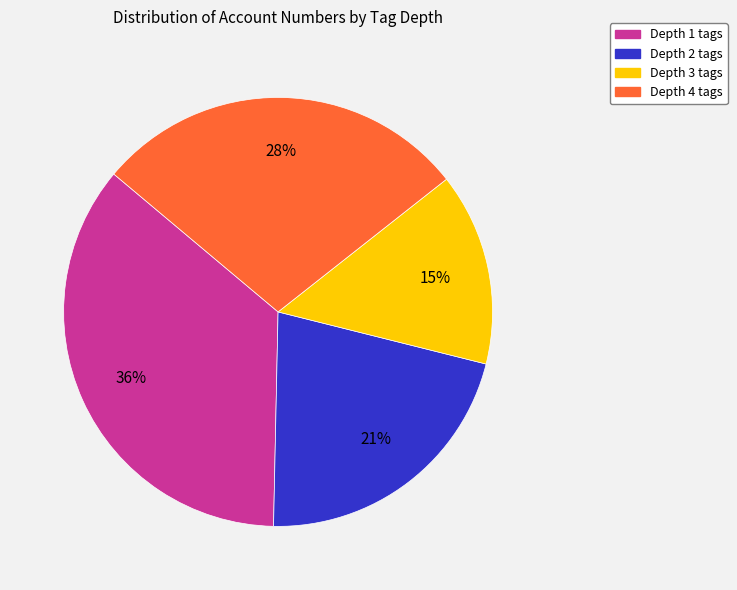

Is it true that Depth 3 is 4% of the pie?

False